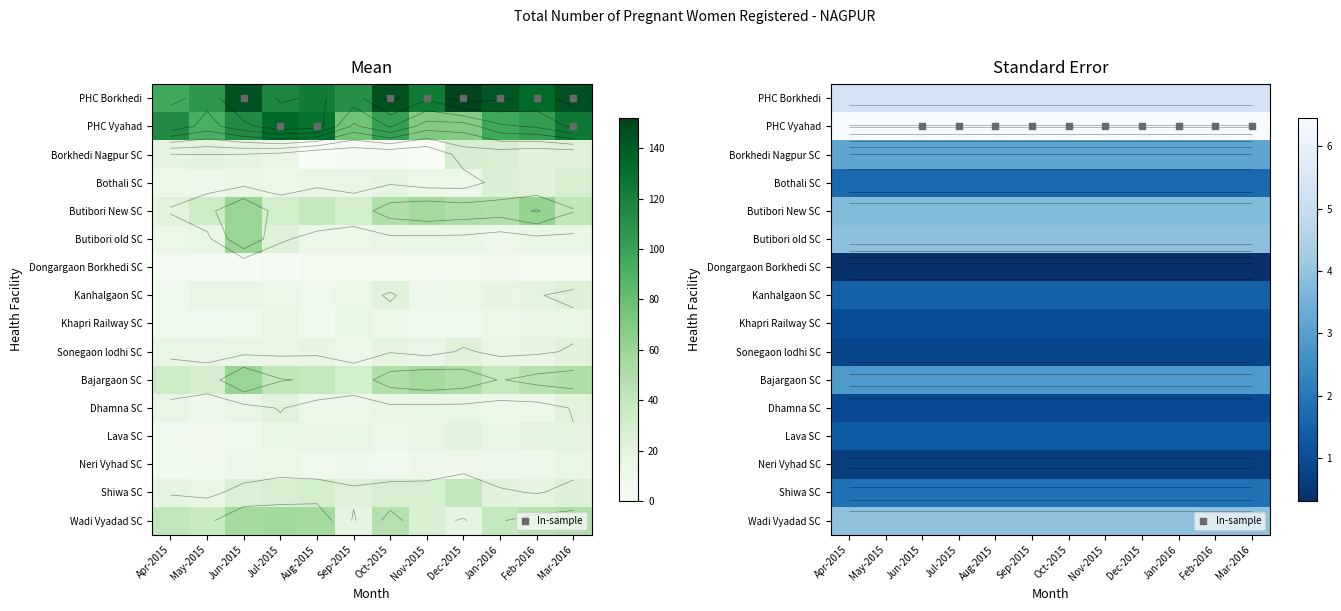

Rank the series at Dec-2015 from highest to lowest value.

PHC Vyahad, PHC Borkhedi, Wadi Vyadad SC, Butibori old SC, Butibori New SC, Borkhedi Nagpur SC, Bajargaon SC, Shiwa SC, Bothali SC, Kanhalgaon SC, Lava SC, Khapri Railway SC, Dhamna SC, Sonegaon lodhi SC, Neri Vyhad SC, Dongargaon Borkhedi SC